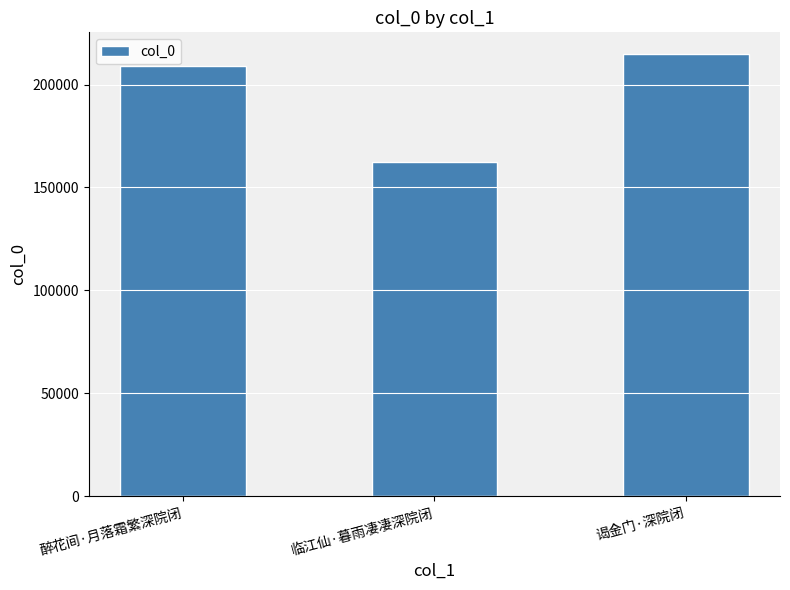

What is the smallest value displayed?

162502